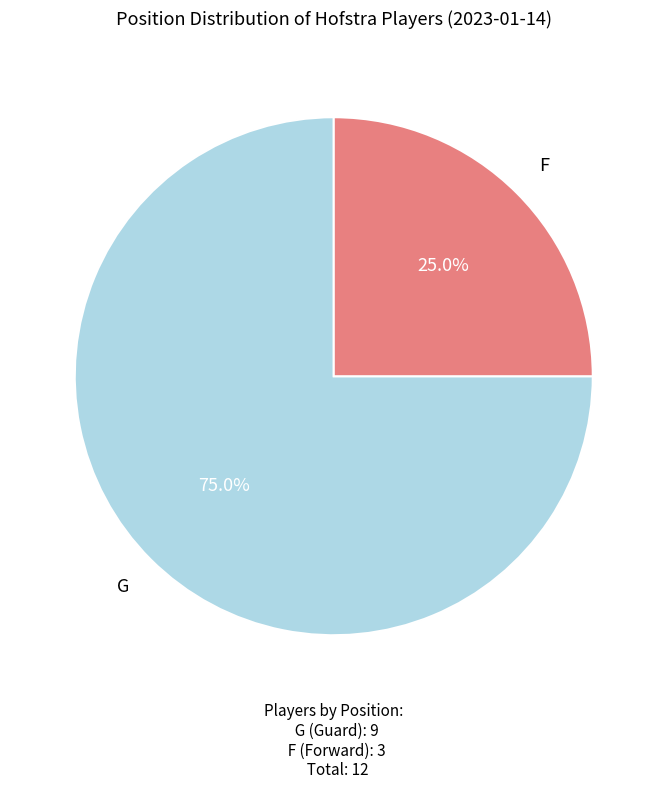

Does any single category account for the majority?

Yes